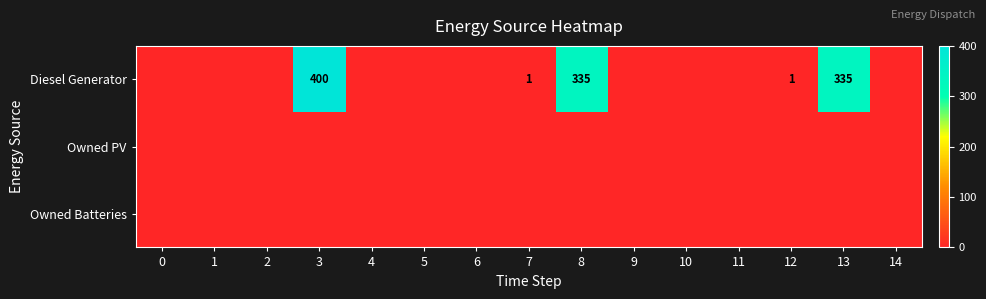

The Diesel Generator series shows 1 at 12. True or false?

True